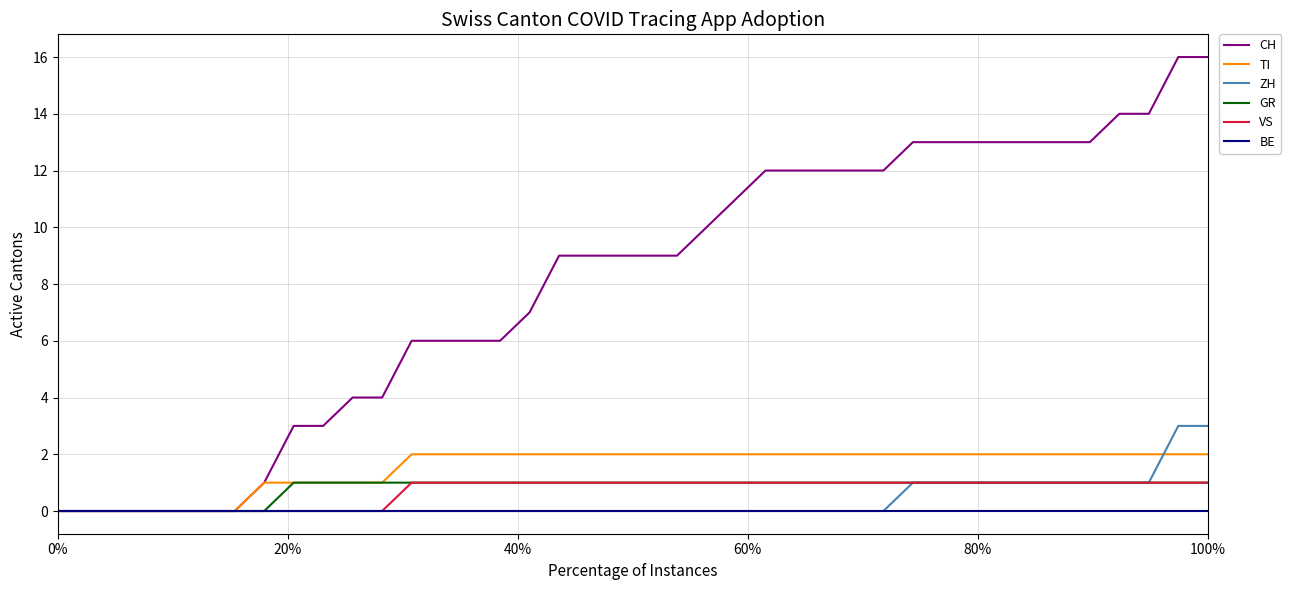

Which series has the largest range (max minus min)?

CH